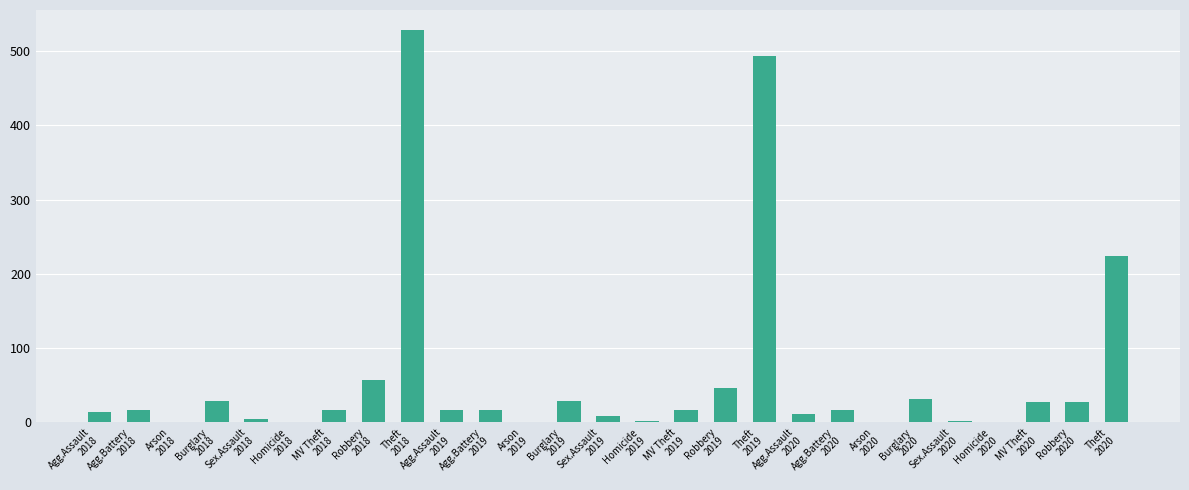

What is the sum of all values?

1634